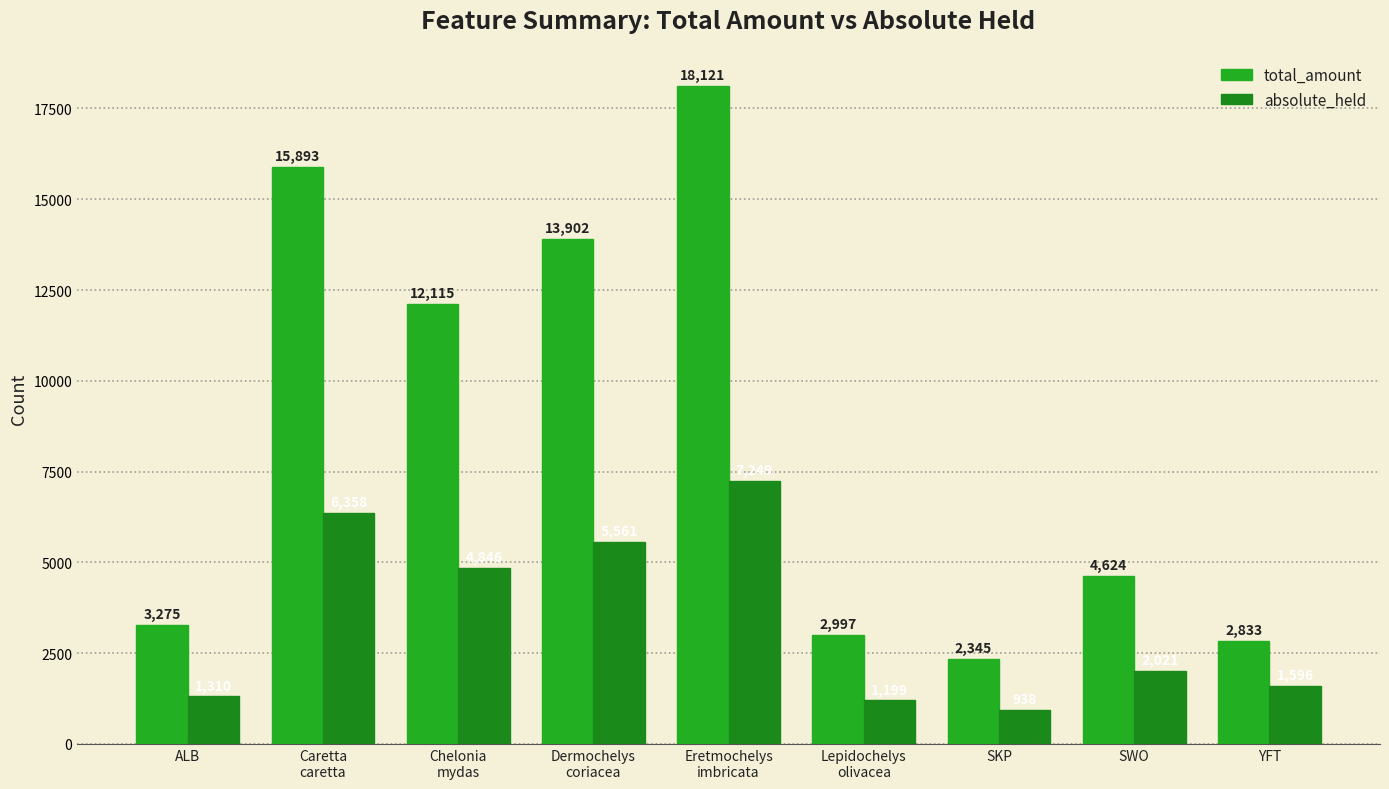

At which category is the sum across all series the highest?

Eretmochelys
imbricata